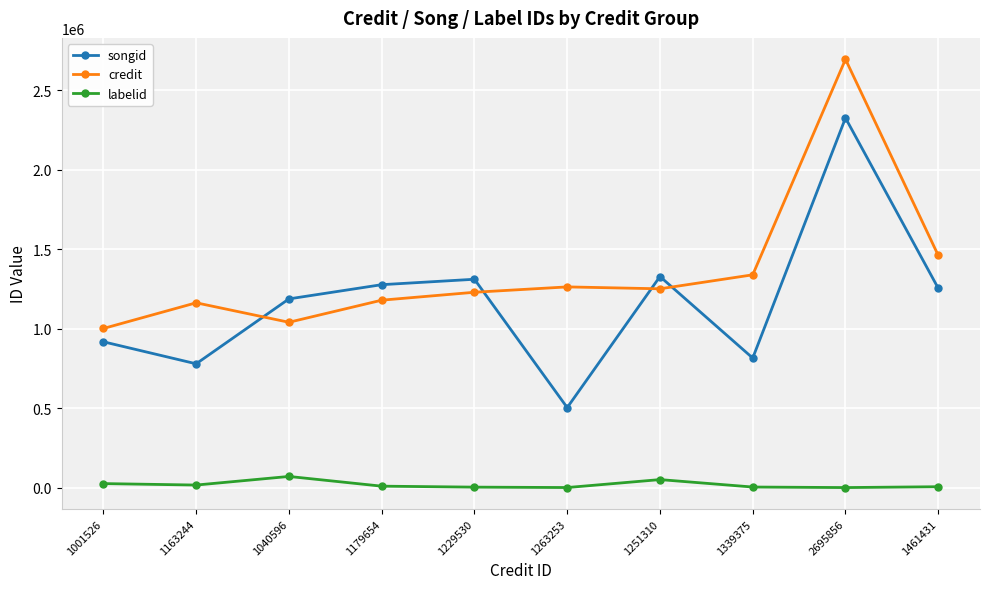

What is the difference between the second highest and second lowest values in the credit series?

420835